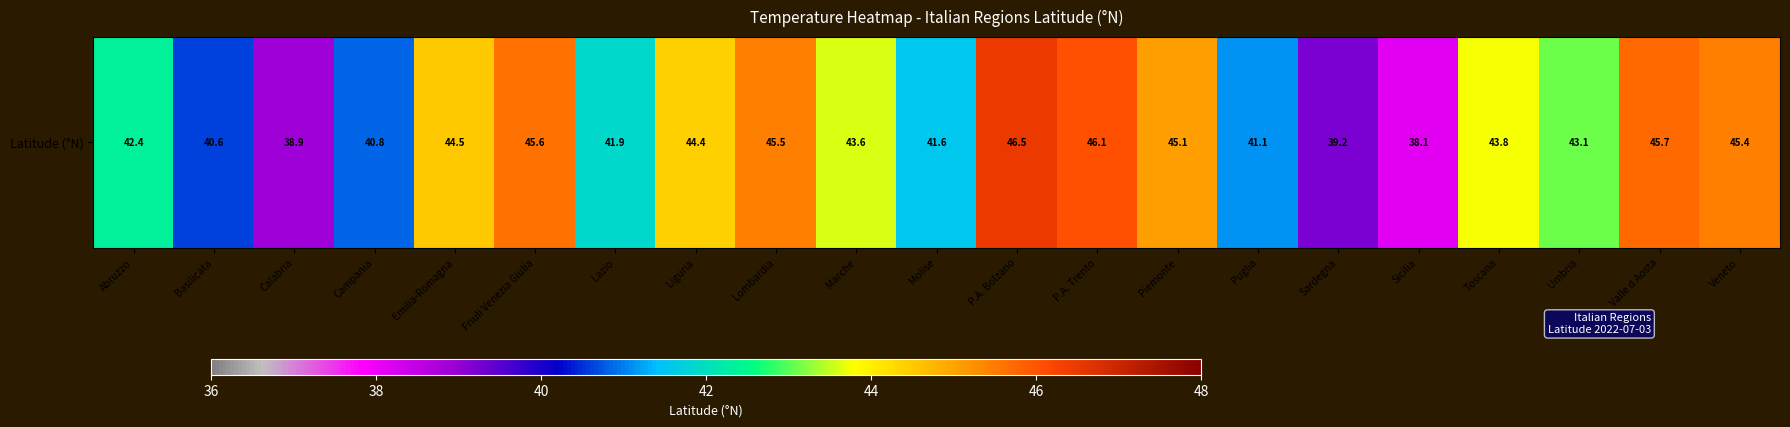

Rank the categories by value from lowest to highest.

Sicilia, Calabria, Sardegna, Basilicata, Campania, Puglia, Molise, Lazio, Abruzzo, Umbria, Marche, Toscana, Liguria, Emilia-Romagna, Piemonte, Veneto, Lombardia, Friuli Venezia Giulia, Valle d Aosta, P.A. Trento, P.A. Bolzano